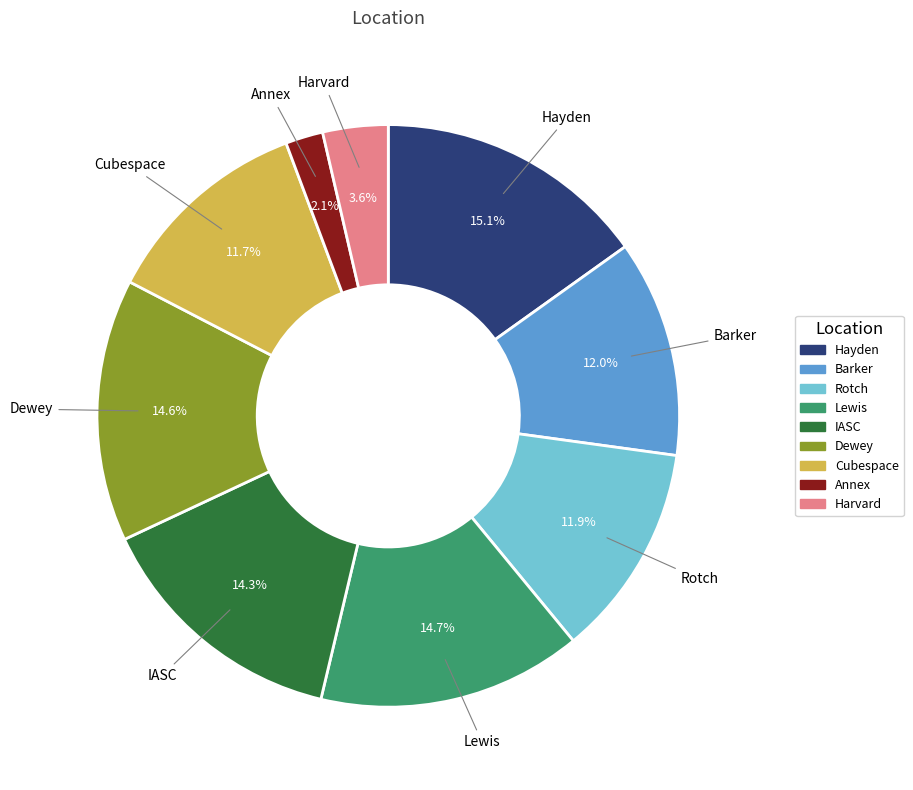

Is IASC the majority of the pie?

No